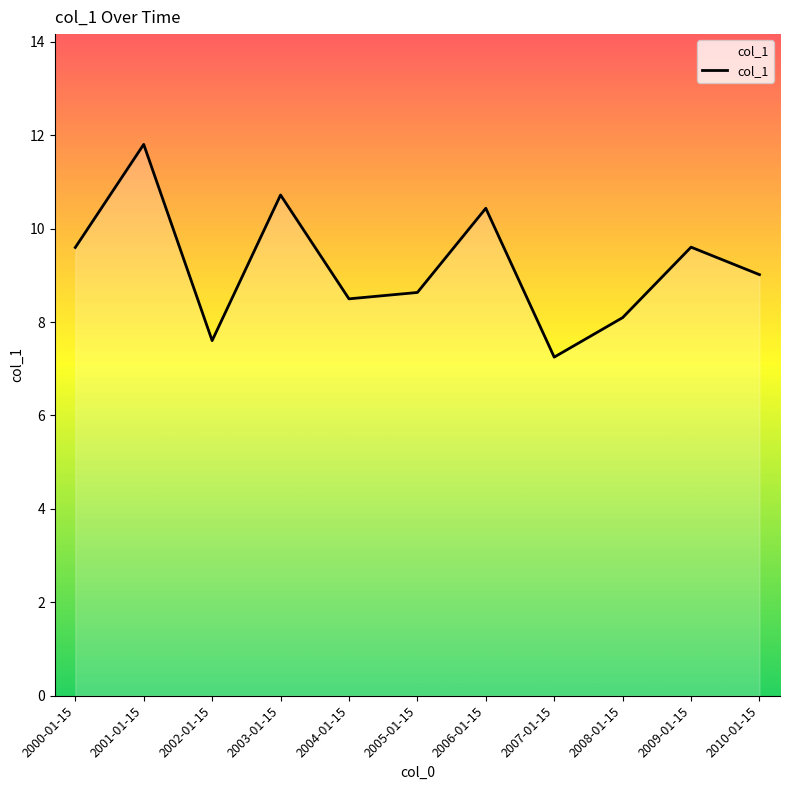

How many lines are shown in the chart?

1